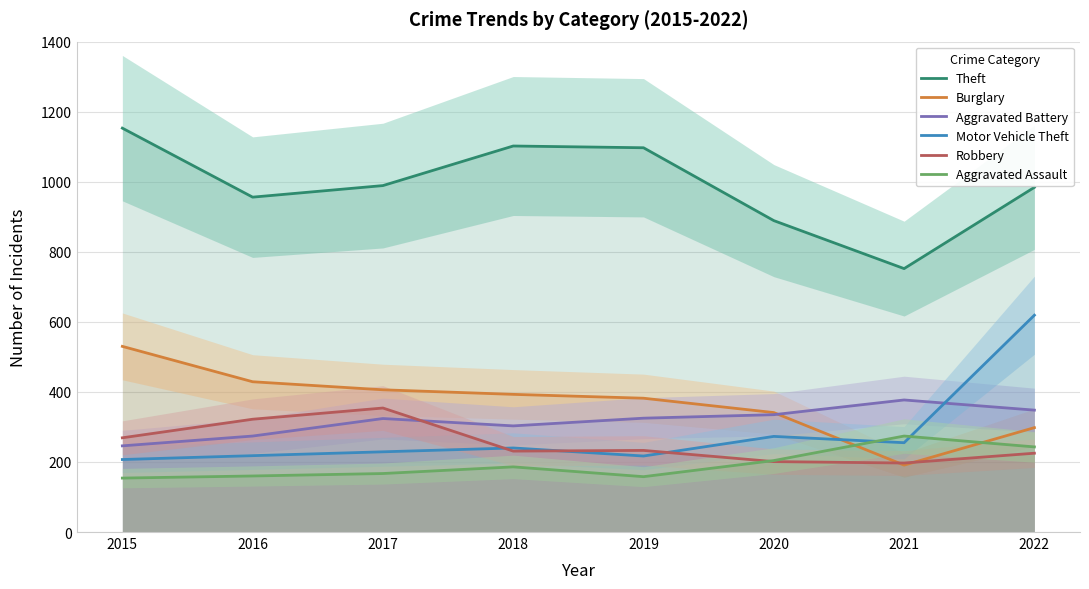

What is the difference between the Theft values at 2016 and 2015?

197